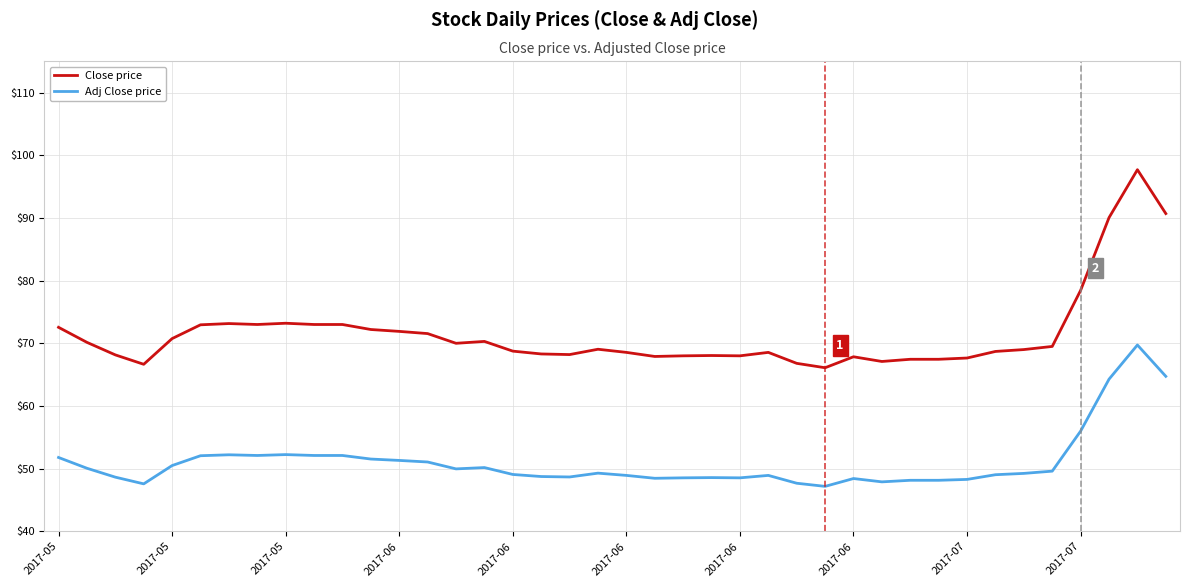

True or false: Close price and Adj Close price intersect in this chart.

False